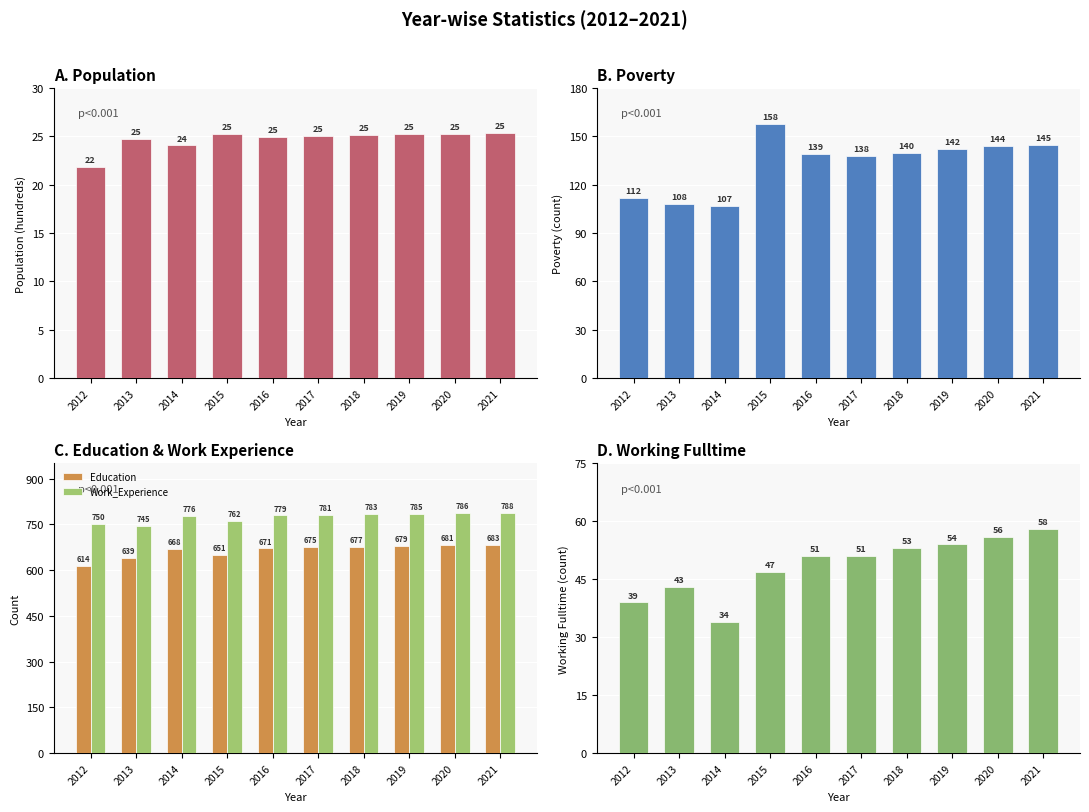

What is the highest value of the Work_Experience series?

788